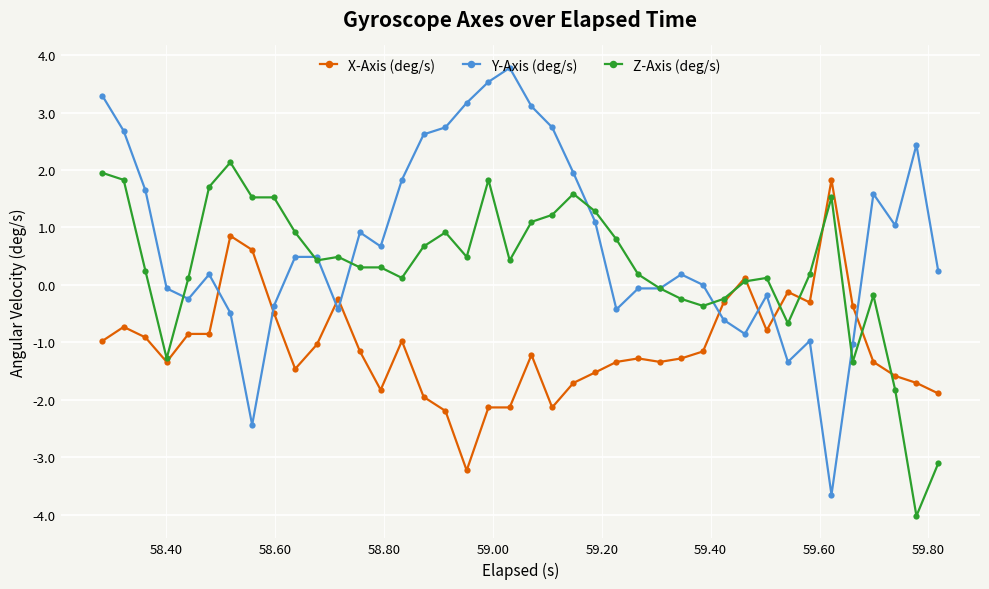

What is the value of the Y-Axis (deg/s) point at the 23rd from the left?

2.0